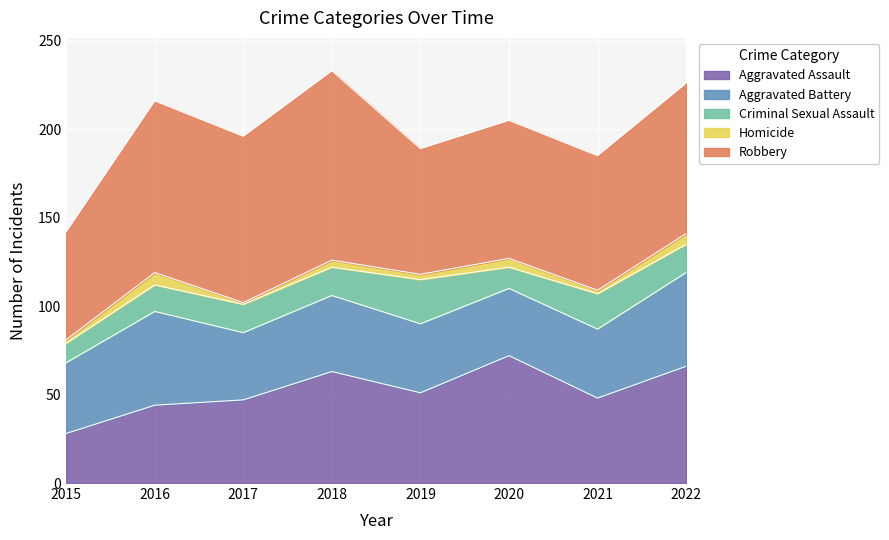

How many values in the Homicide series are below 4?

4